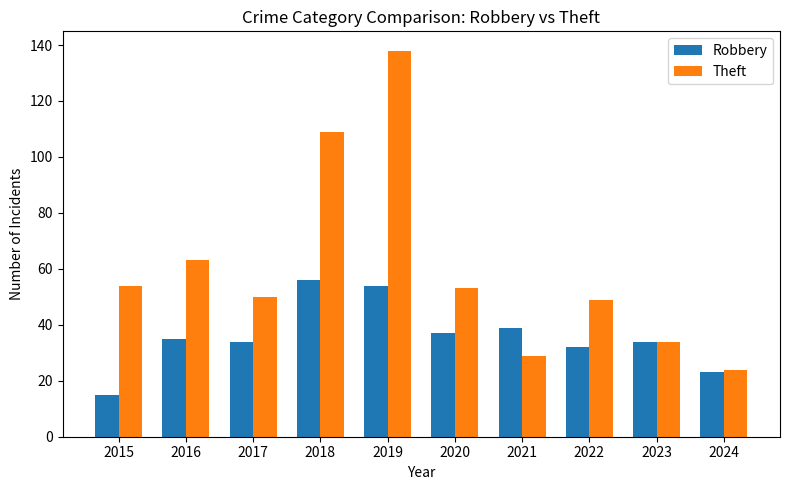

How many groups of bars are there?

10